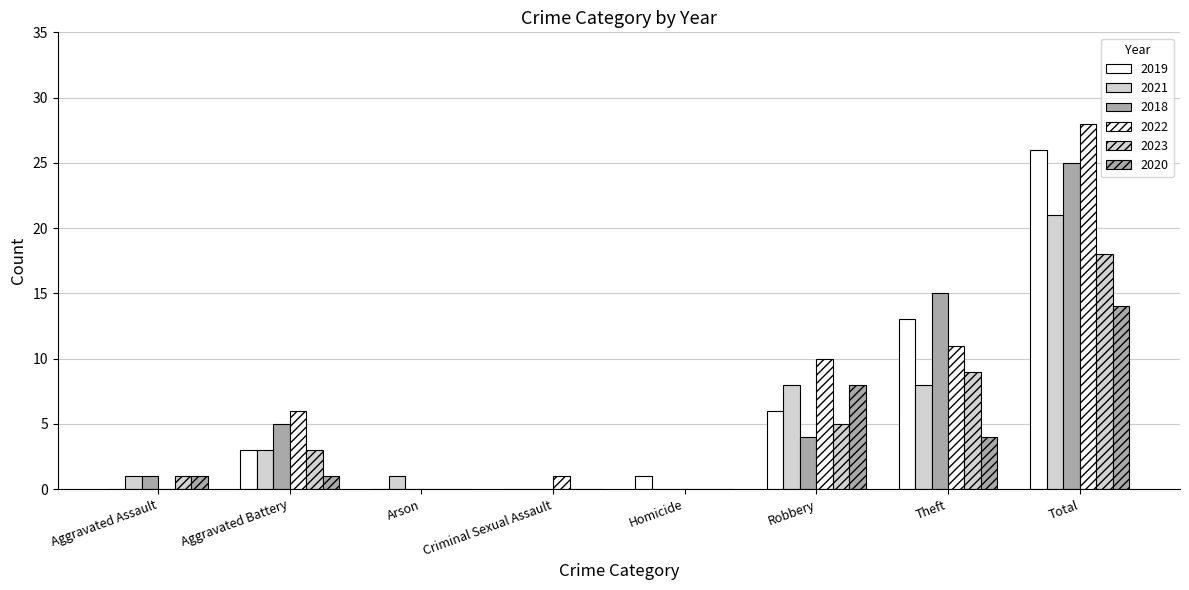

What value does the 2019 series have at Total, to the nearest 5?

25